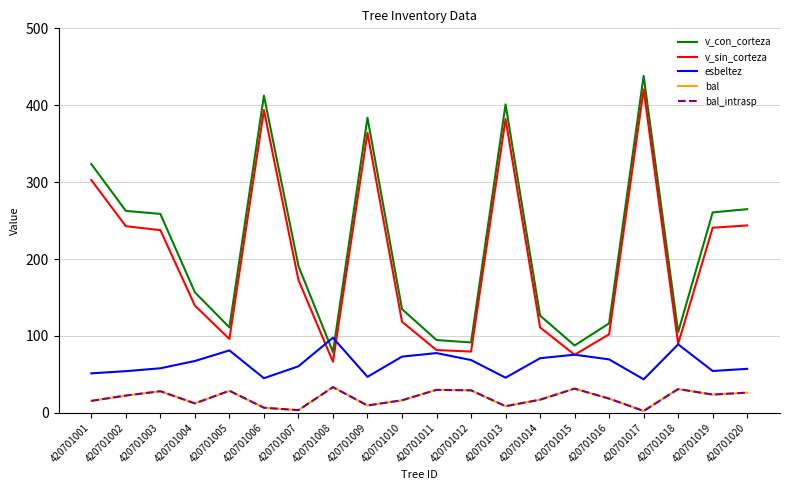

Reading left to right, transcribe all the data shown in this chart.

v_con_corteza: 323.5	262.6	258.7	156.7	111.1	412.4	191.0	79.0	383.7	134.8	94.7	91.5	401.1	126.4	87.6	116.3	438.2	104.9	260.6	264.9
v_sin_corteza: 302.7	242.7	237.6	139.4	96.1	393.8	172.8	66.4	364.2	118.5	81.6	79.7	382.1	111.1	75.5	102.1	420.5	89.8	240.7	243.7
esbeltez: 51.3	54.2	57.9	67.4	81.2	45.0	60.5	97.7	46.8	73.1	77.7	68.6	45.7	71.0	75.6	69.5	43.5	89.0	54.4	57.2
bal: 15.6	22.4	28.1	12.3	28.7	6.6	3.5	33.4	9.6	16.3	29.9	29.3	8.6	17.1	31.5	18.5	2.4	30.9	23.7	26.2
bal_intrasp: 15.6	22.4	28.1	12.3	28.7	6.6	3.5	33.4	9.6	16.3	29.9	29.3	8.6	17.1	31.5	18.5	2.4	30.9	23.7	26.2